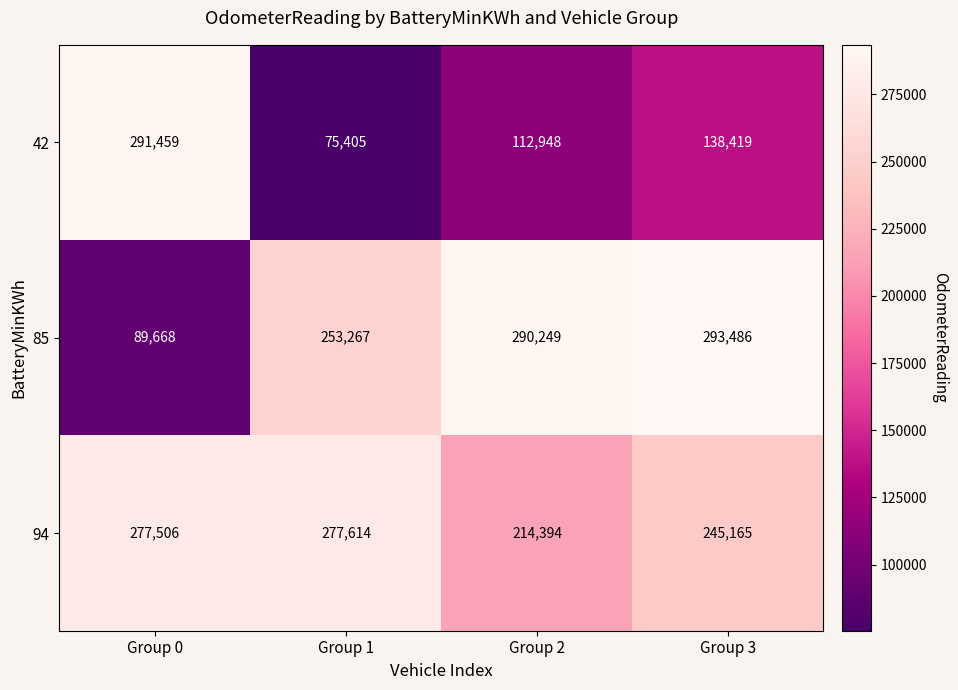

Count the 42 values in the range 112948 to 291459.

3